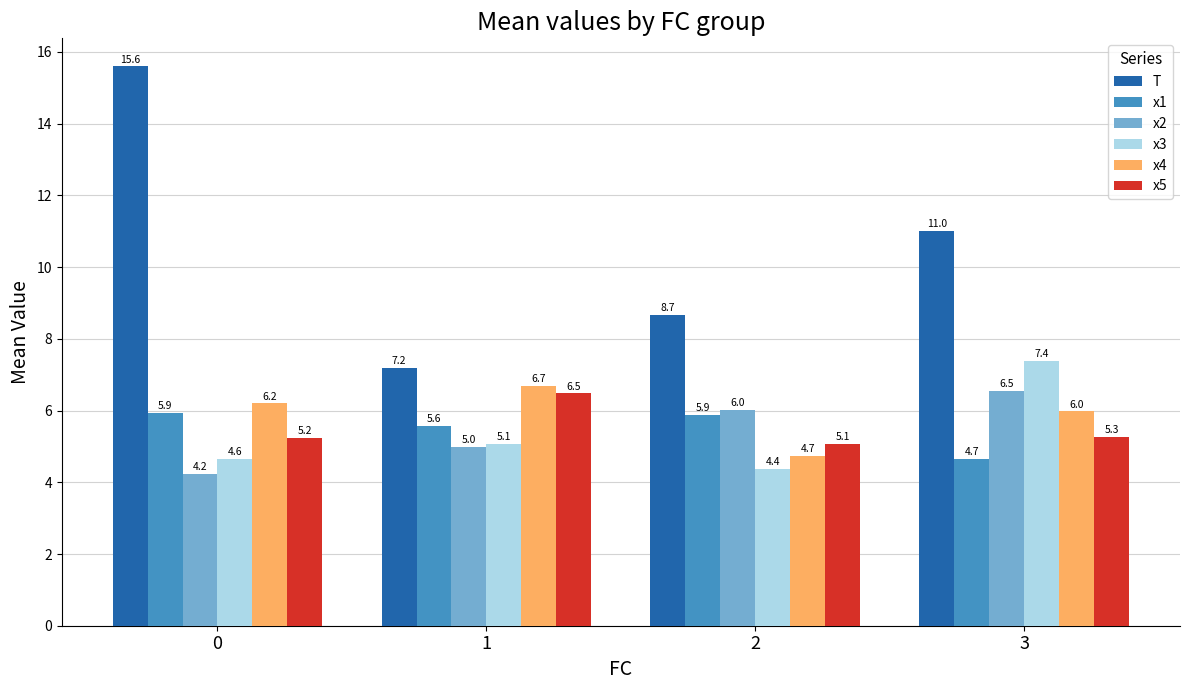

What is the highest value of the T series?

15.6